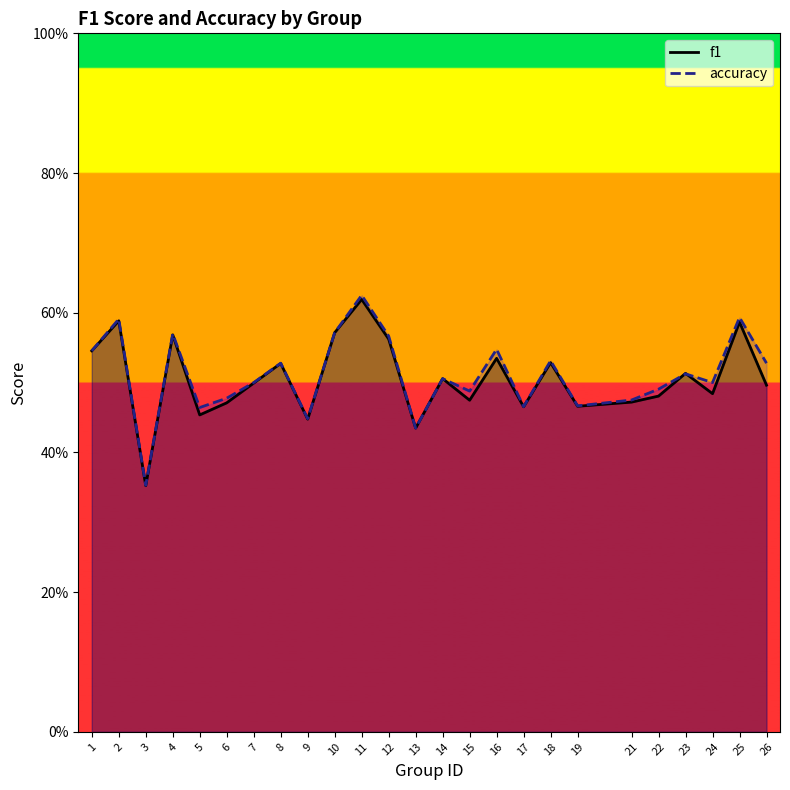

Which category has the lowest value in the accuracy series?

3